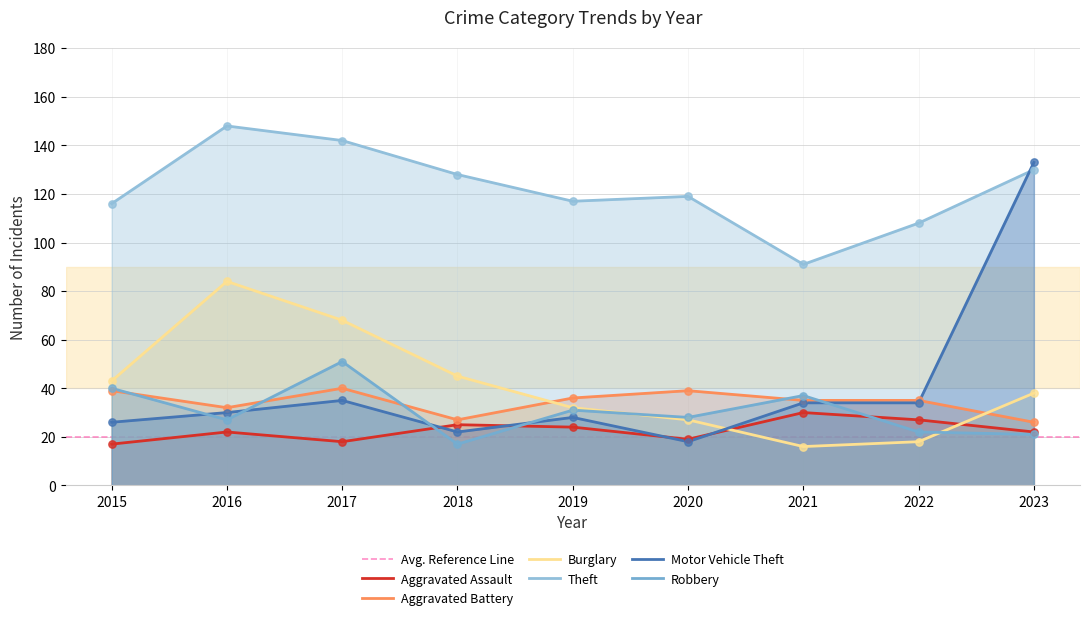

Is the value of Motor Vehicle Theft at 2017 greater than the value of Robbery at 2017?

No